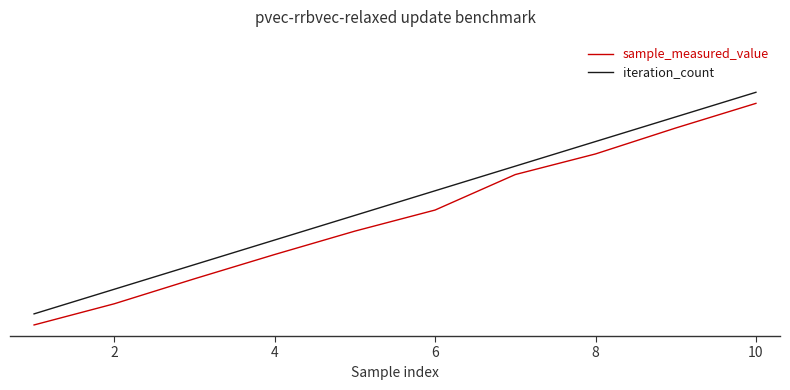

What is the lowest value of the iteration_count series?

0.1